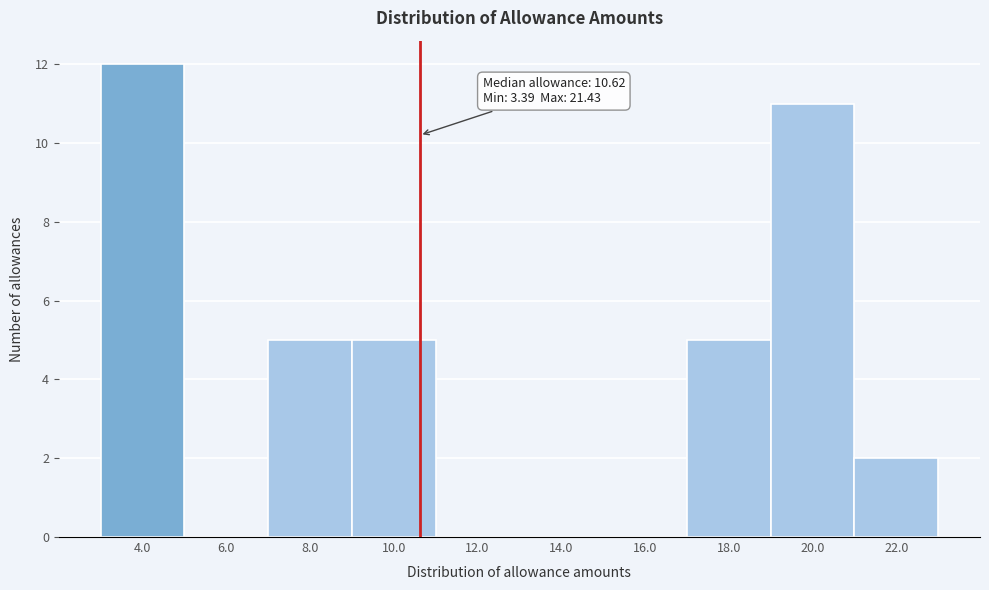

Which range on the x-axis has the tallest bar?

3 to 5